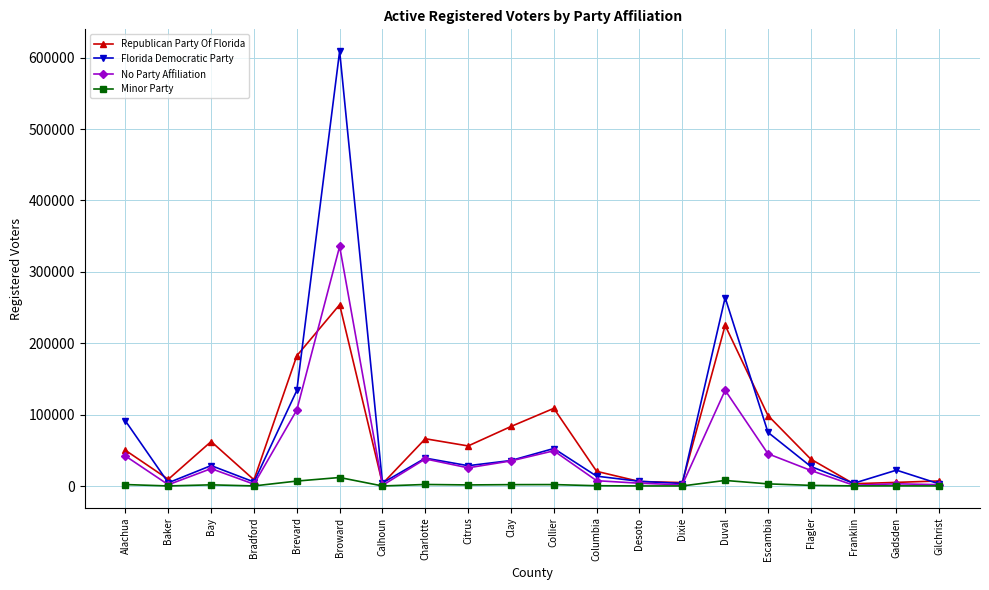

Which series has the largest range (max minus min)?

Florida Democratic Party